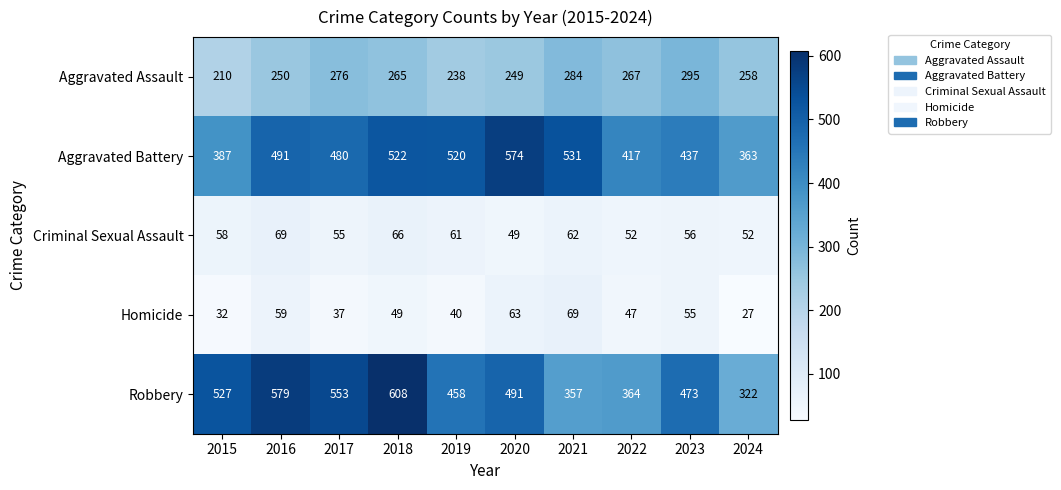

What is the highest value of the Aggravated Battery series?

574